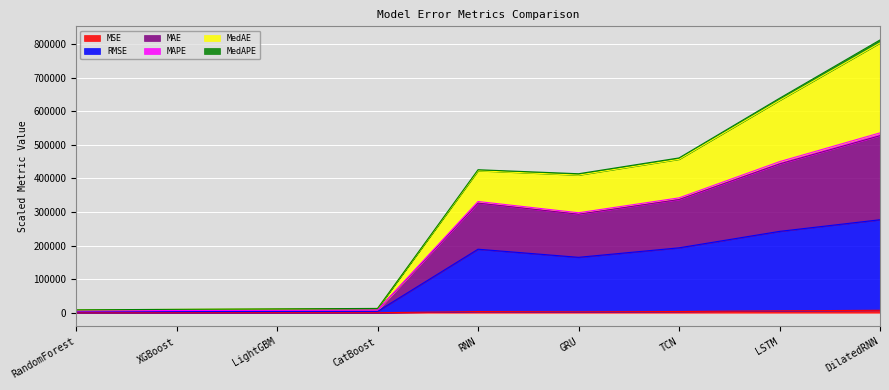

True or false: MAE and RMSE cross at least once.

False